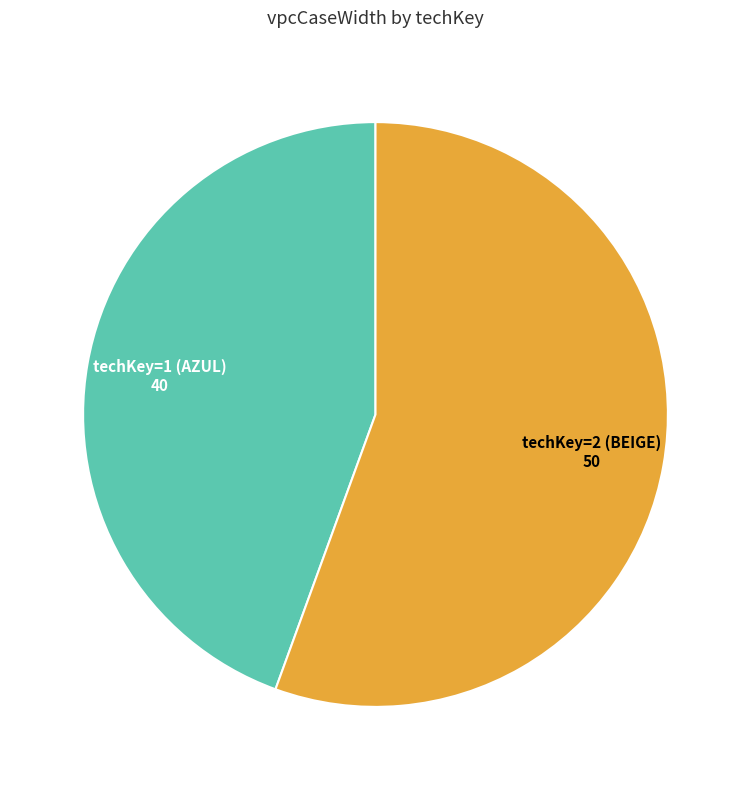

Does any single category account for the majority?

Yes